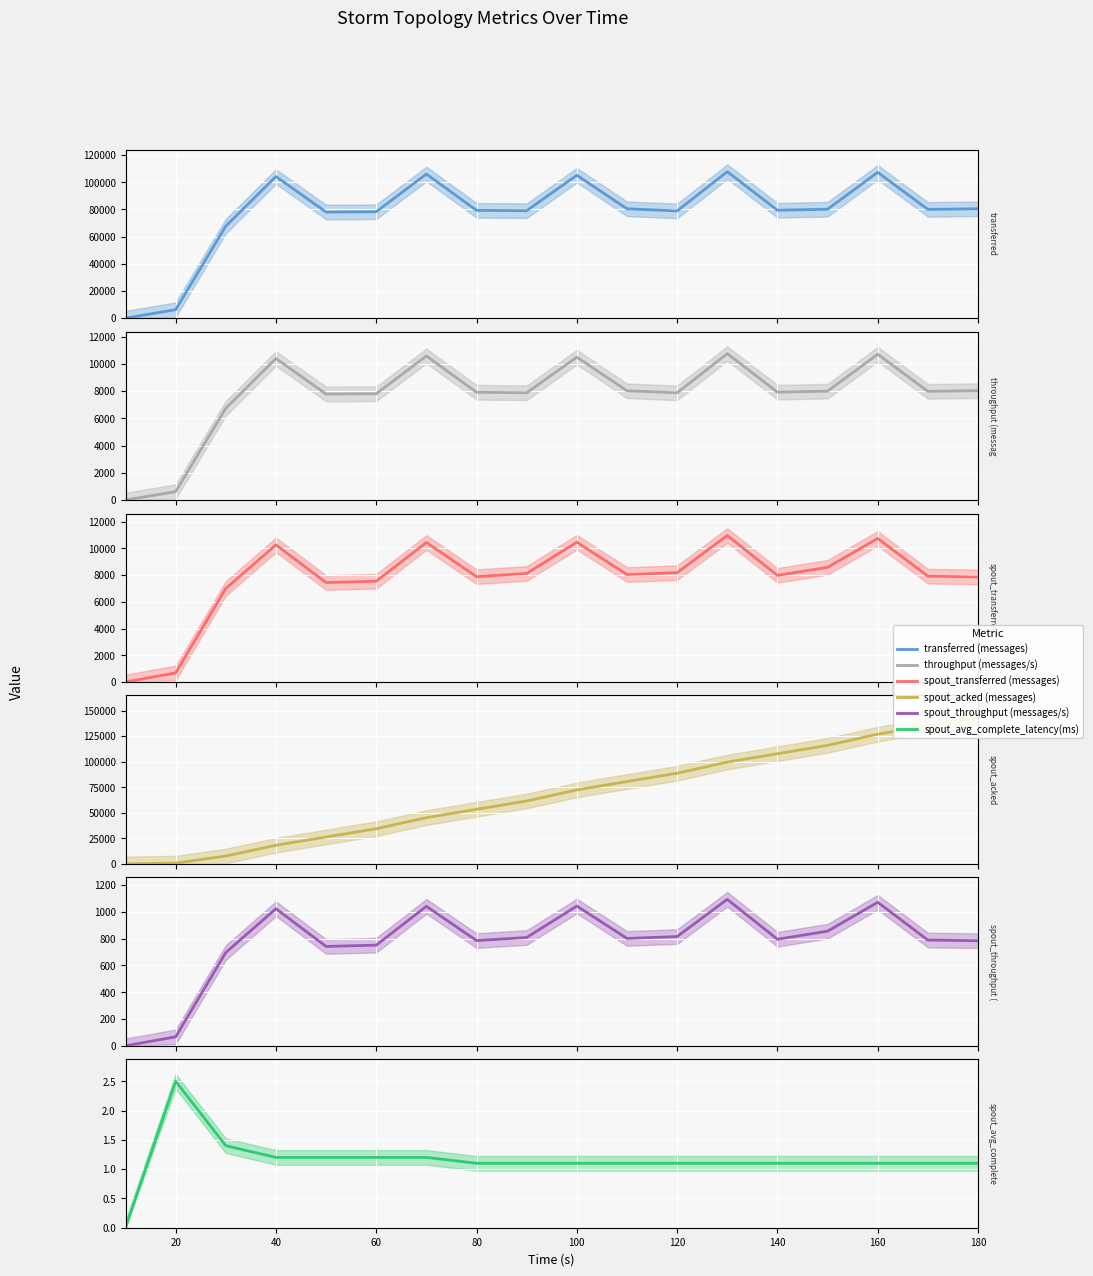

What is the average value of the throughput (messages/s) series?

7756.2